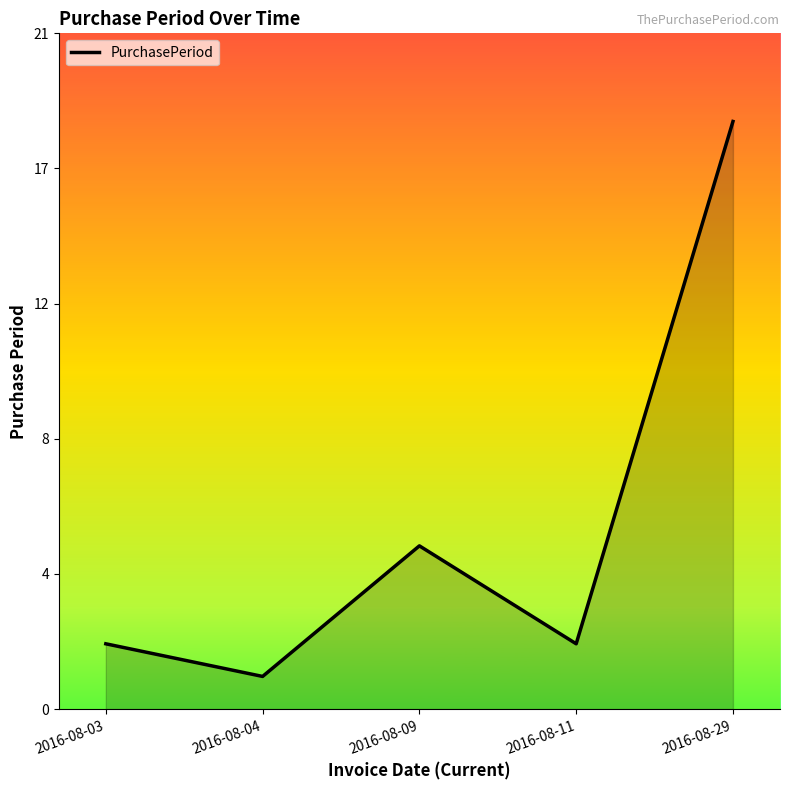

Reading left to right, what are all the values shown in this chart?

2	1	5	2	18